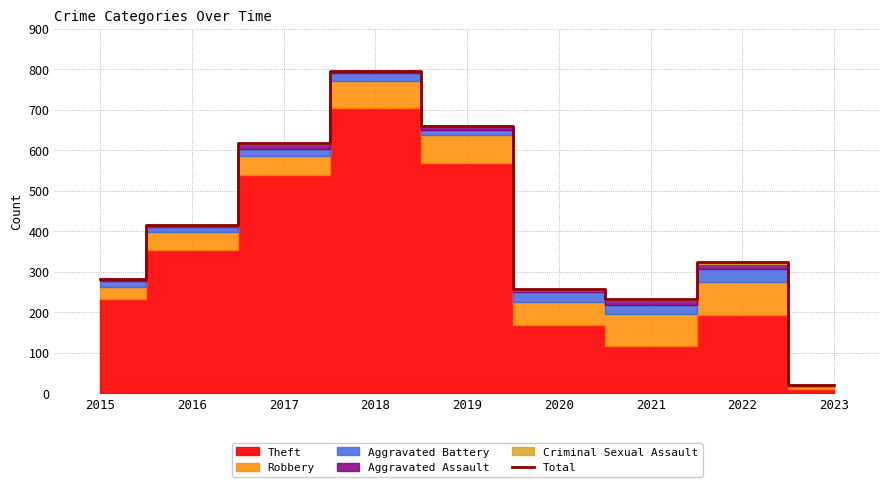

At which category does the chart reach its peak across all series?

2018